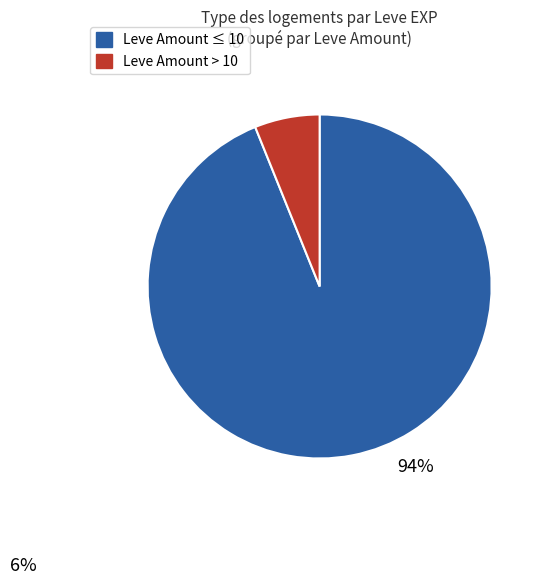

Does any single category account for the majority?

Yes